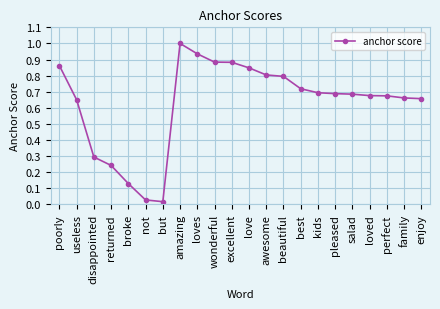

The chart shows a value of 1.4 at excellent. True or false?

False